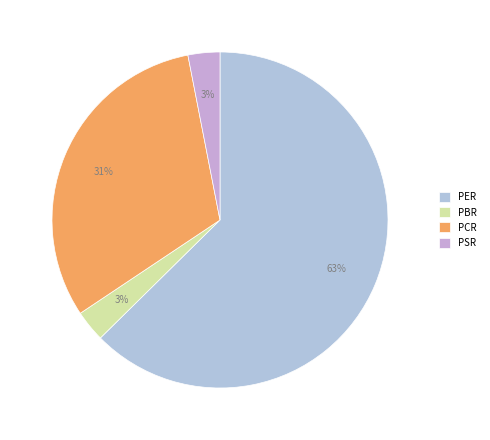

What percentage is the PCR slice, to the nearest percent?

31%